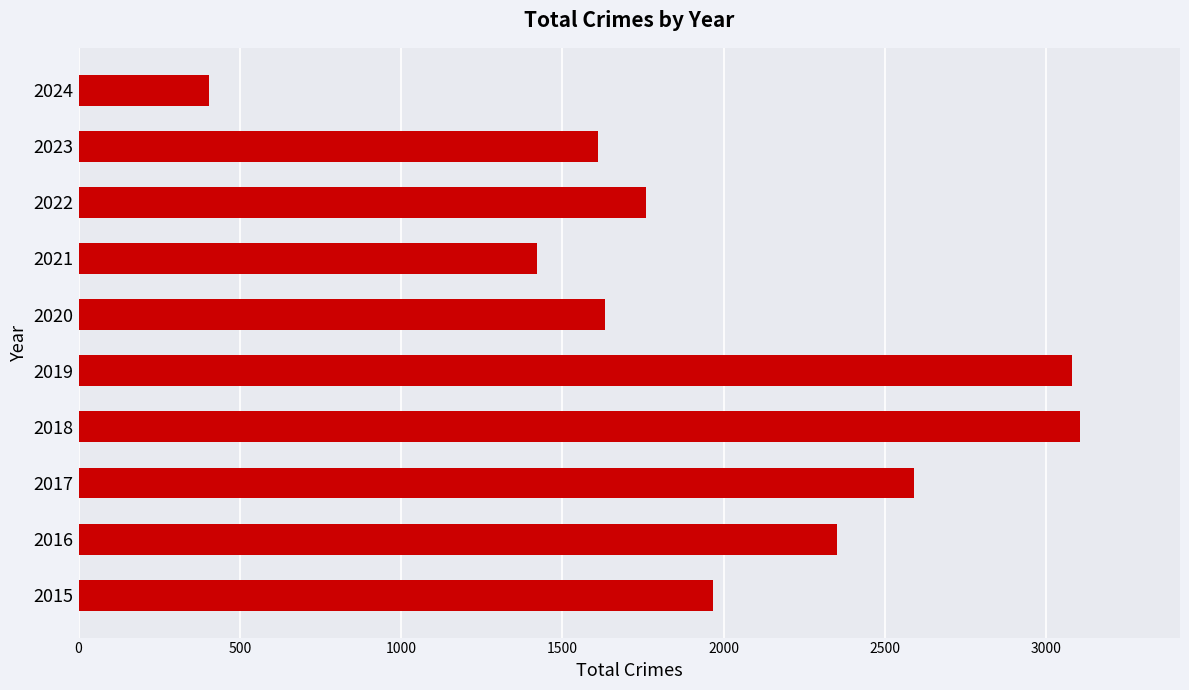

True or false: the data shows 2871 at 2023.

False